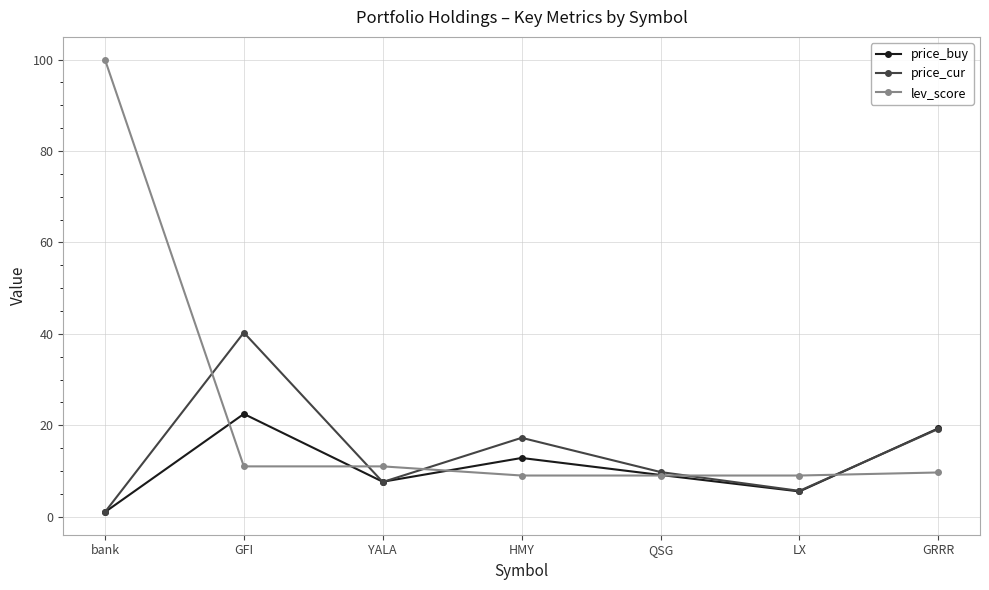

True or false: price_buy has more than 2 interior local peaks.

False